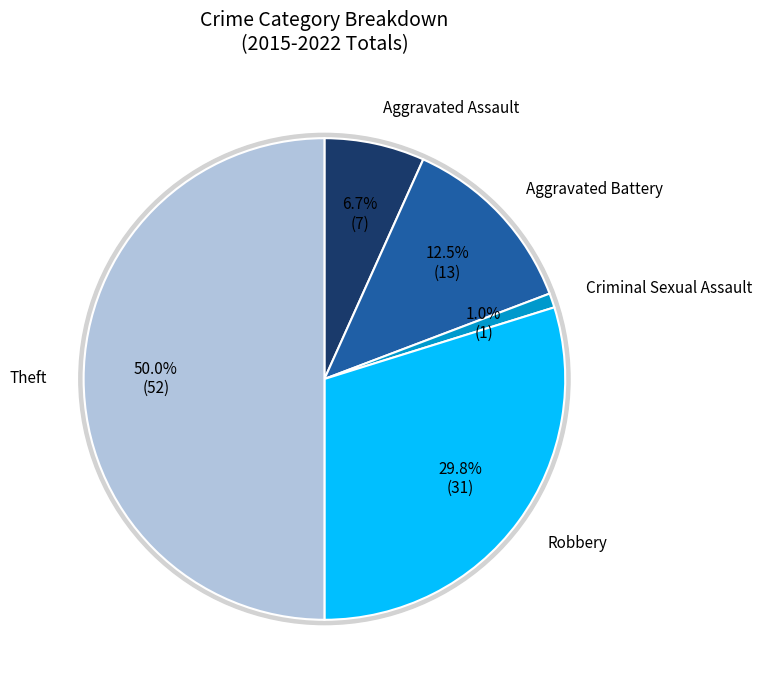

To the nearest percent, what percentage of the pie is Aggravated Battery?

12%